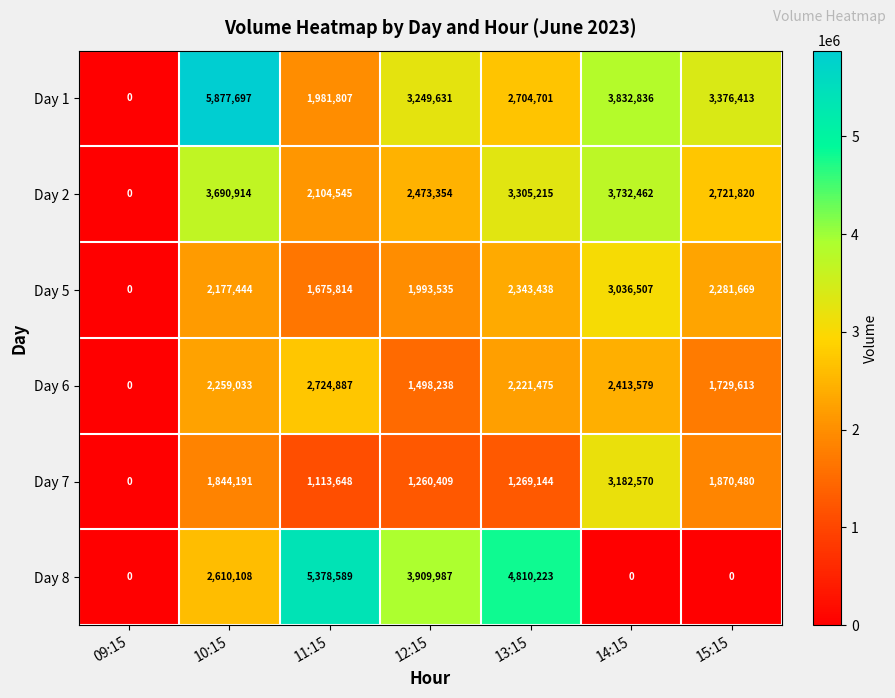

Which series has the largest range (max minus min)?

Day 1